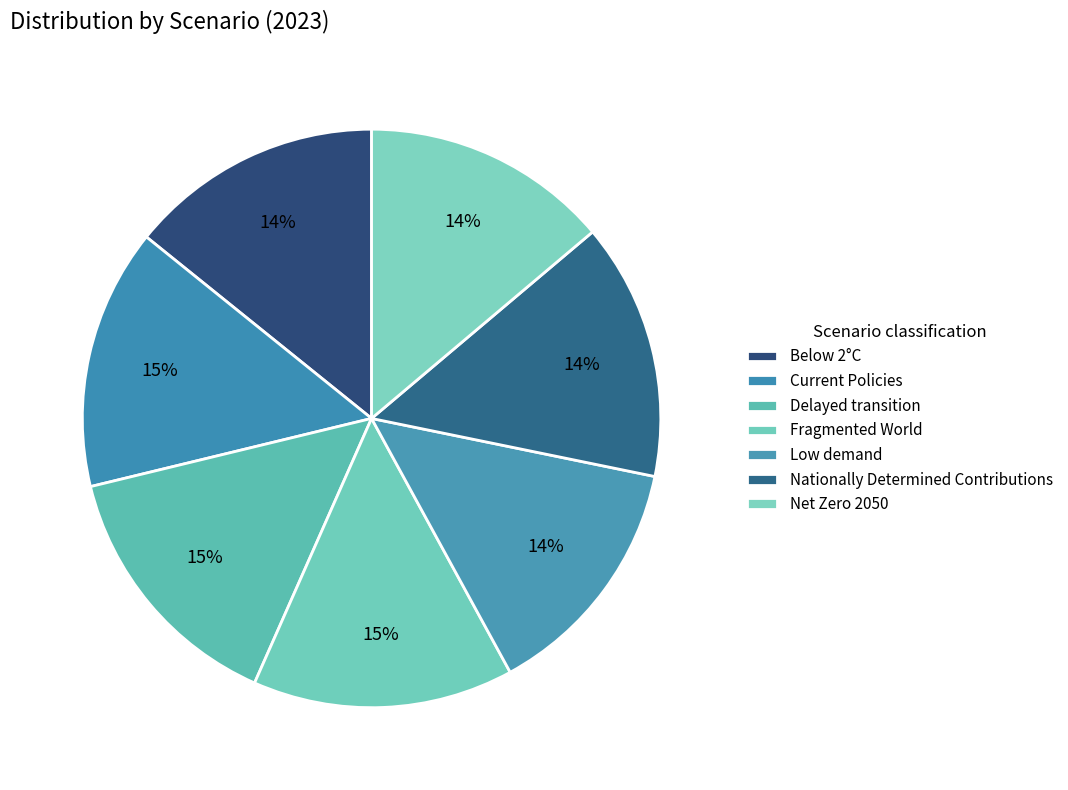

How many slices are in this pie chart?

7